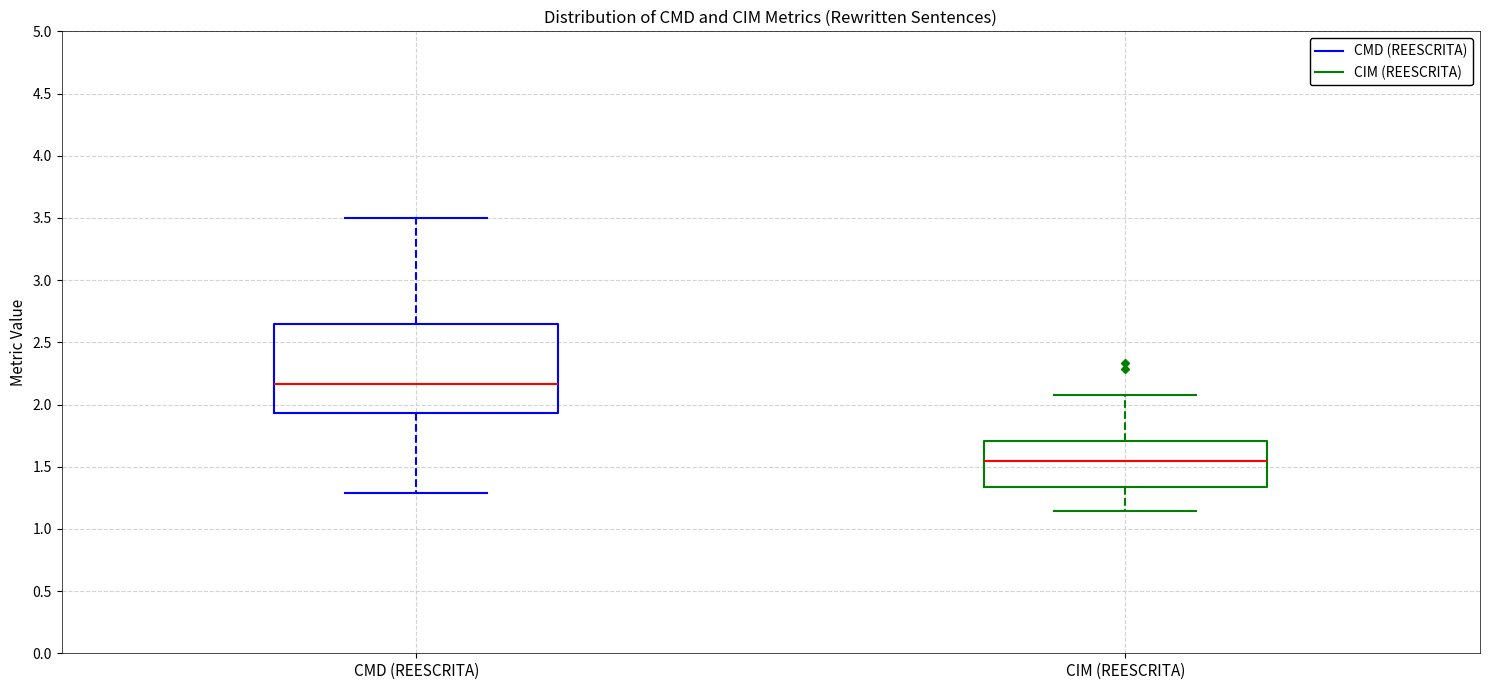

Reading left to right, read every box against the y-axis: the position of its median line, the range the box covers, and the ends of its whiskers. The values are not printed on the chart, so give them approximately, as read against the axis.

CMD (REESCRITA): median 2.15, box 1.95 to 2.65, whiskers 1.30 to 3.50
CIM (REESCRITA): median 1.55, box 1.35 to 1.70, whiskers 1.15 to 2.05